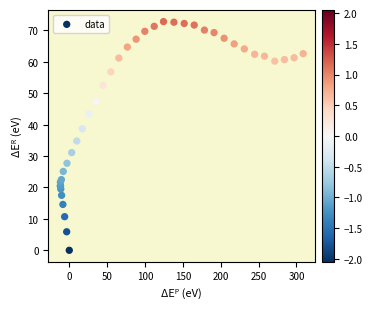

What Y value in the scatter plot is closest to 36?

34.8